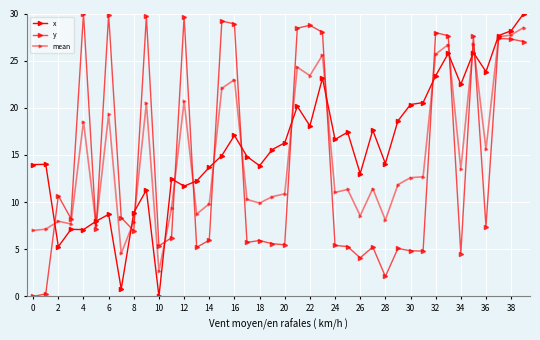

How many lines are shown in the chart?

3